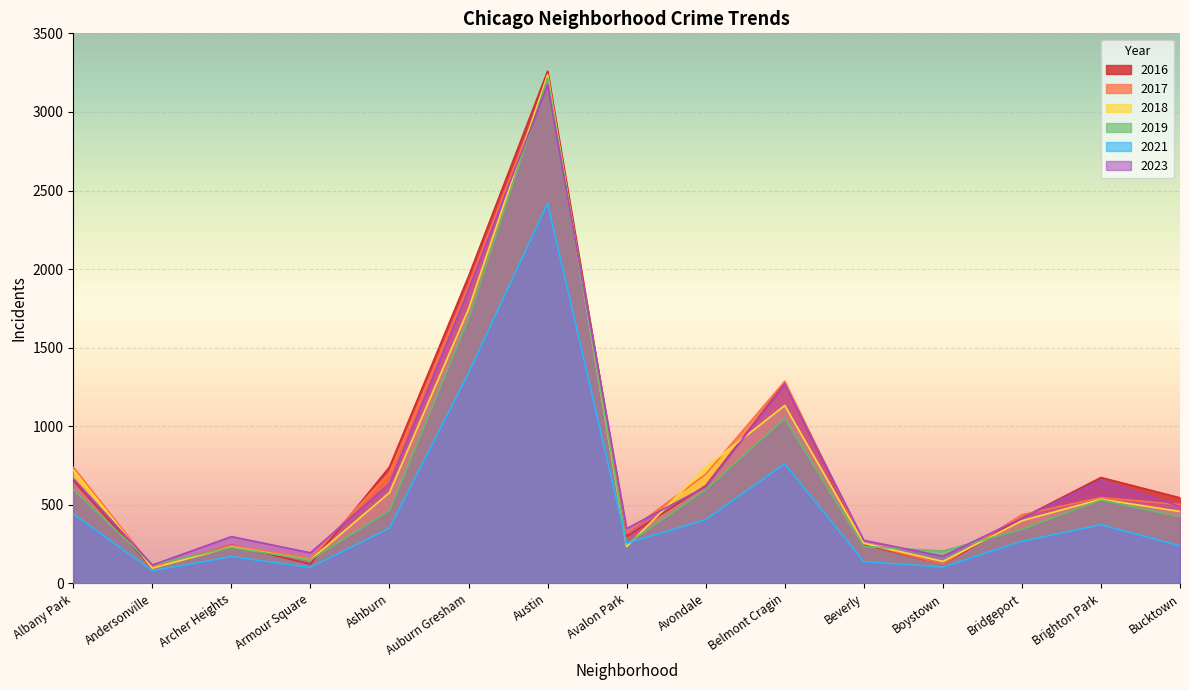

Count the number of categories in the chart.

15